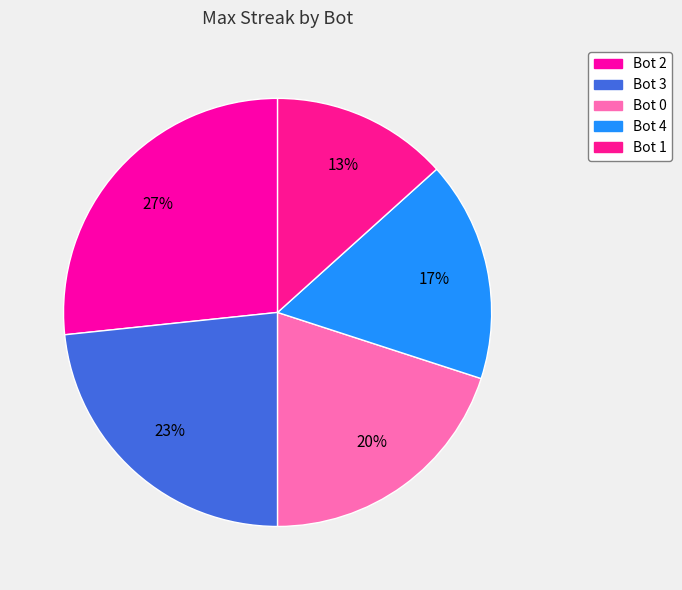

How many segments does this pie chart have?

5